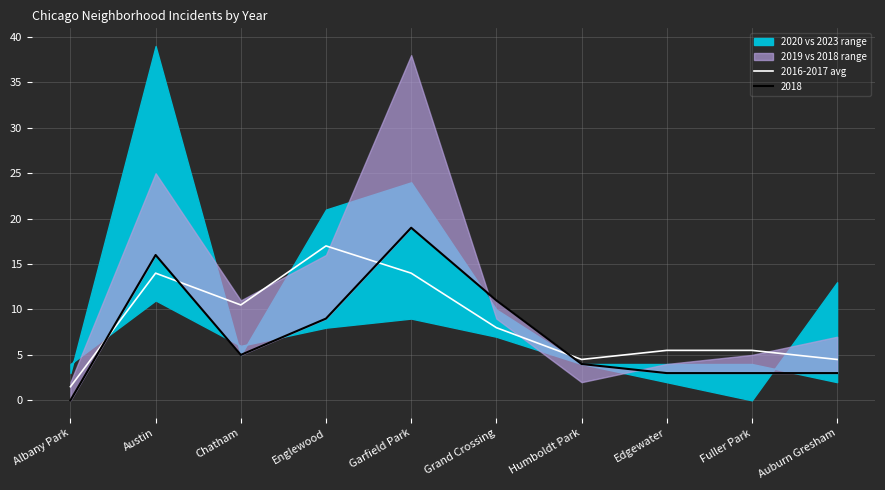

Rank the categories by value from highest to lowest.

Englewood, Austin, Garfield Park, Chatham, Grand Crossing, Edgewater, Fuller Park, Humboldt Park, Auburn Gresham, Albany Park